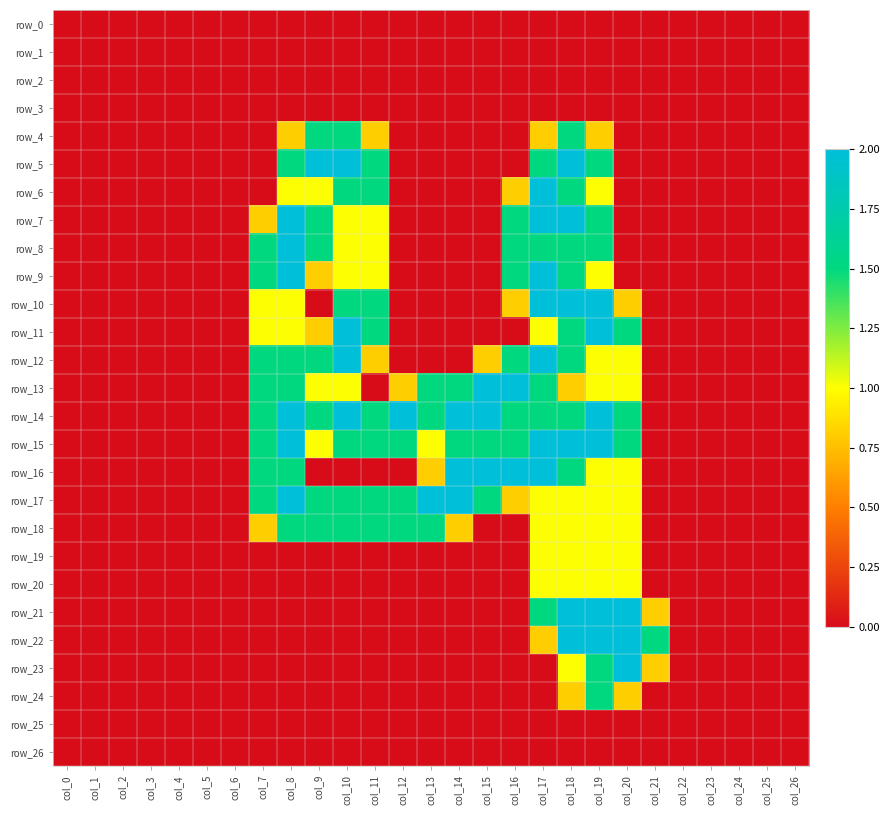

List the series in order of their peak value, lowest first.

row_0, row_1, row_2, row_3, row_25, row_26, row_19, row_20, row_4, row_18, row_24, row_5, row_6, row_7, row_8, row_9, row_10, row_11, row_12, row_13, row_14, row_15, row_16, row_17, row_21, row_22, row_23